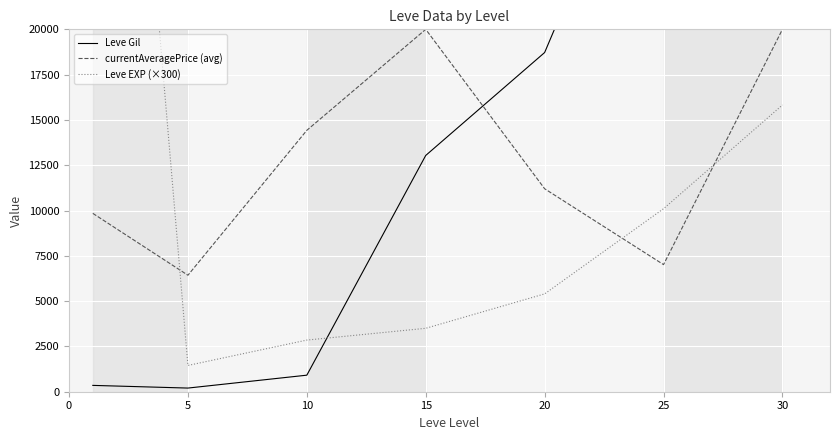

True or false: Leve Gil has more than 1 interior local peaks.

False